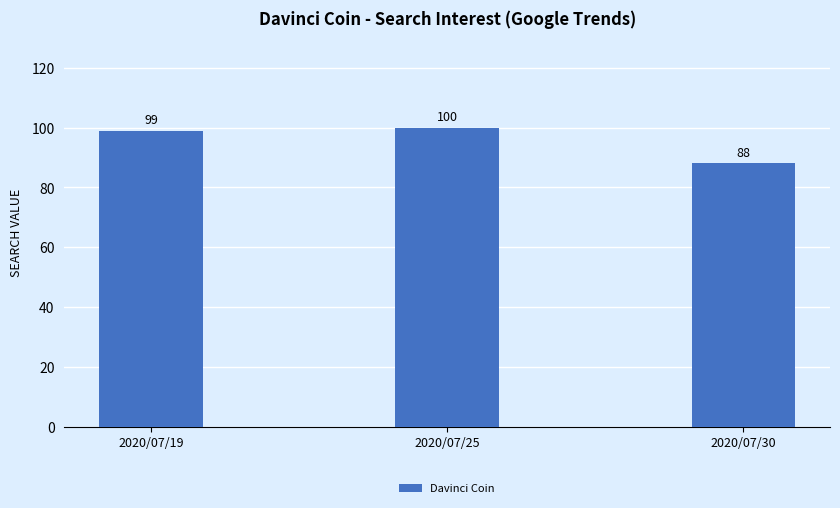

At which label is the value closest to 94?

2020/07/19